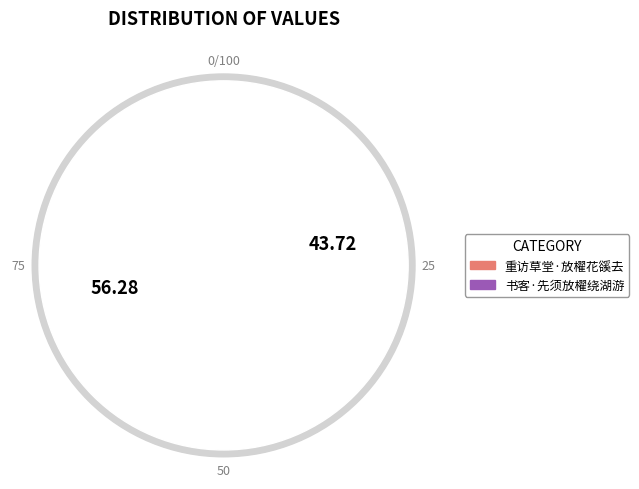

What is the total percentage of 书客·先须放櫂绕湖游 and 重访草堂·放櫂花豀去?

100.0%